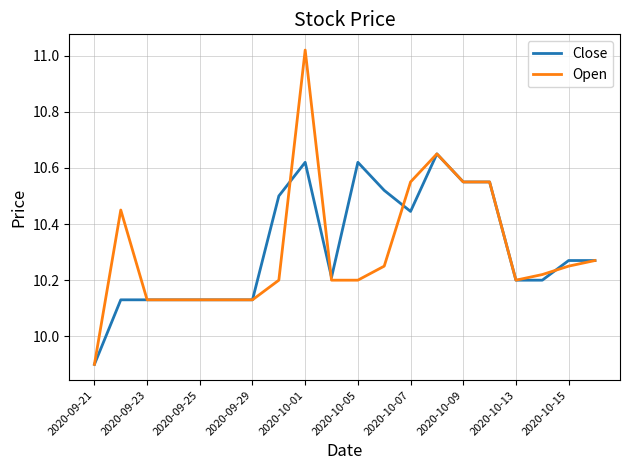

What are all the series names shown in the legend?

Close, Open